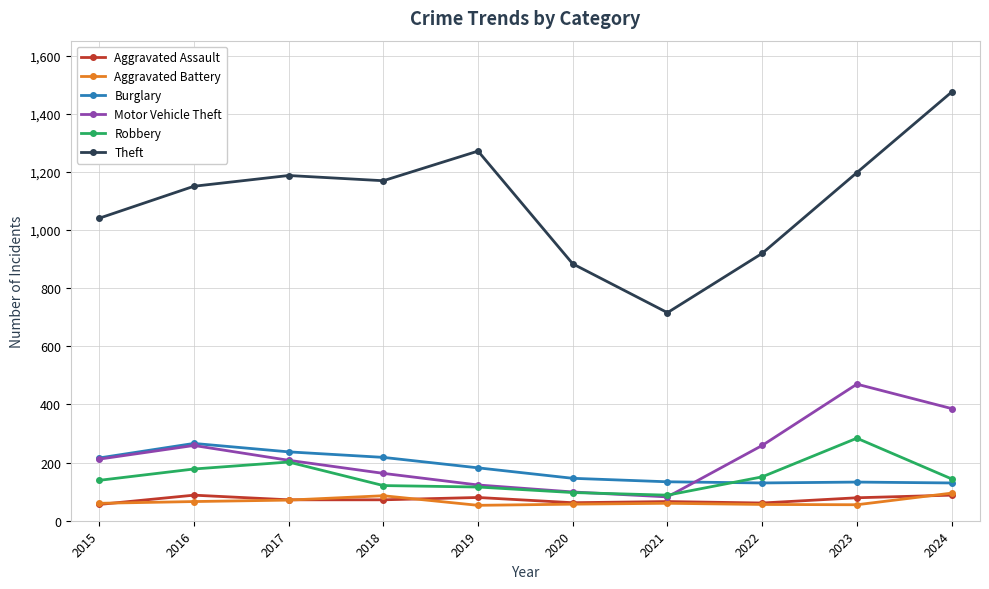

What is the approximate value of Burglary at 2023?

133